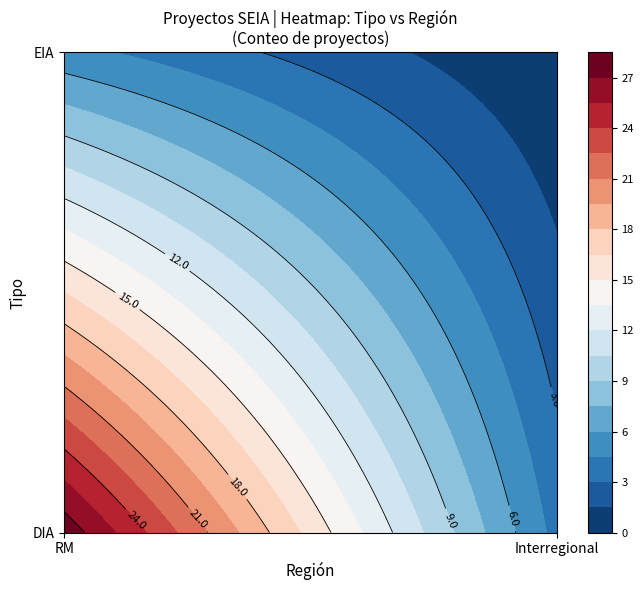

What is the average value of the EIA series?

2